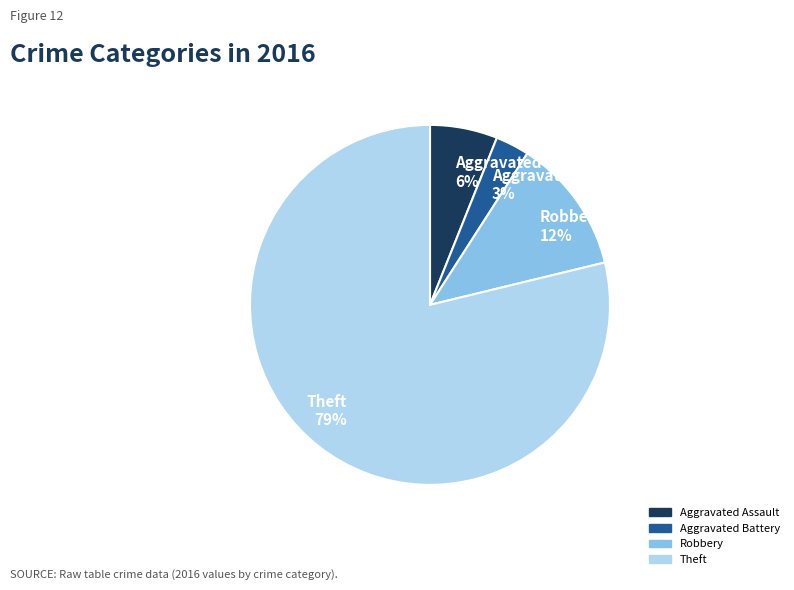

Is the sum of Aggravated Assault 6% and Theft 79% greater than half?

Yes